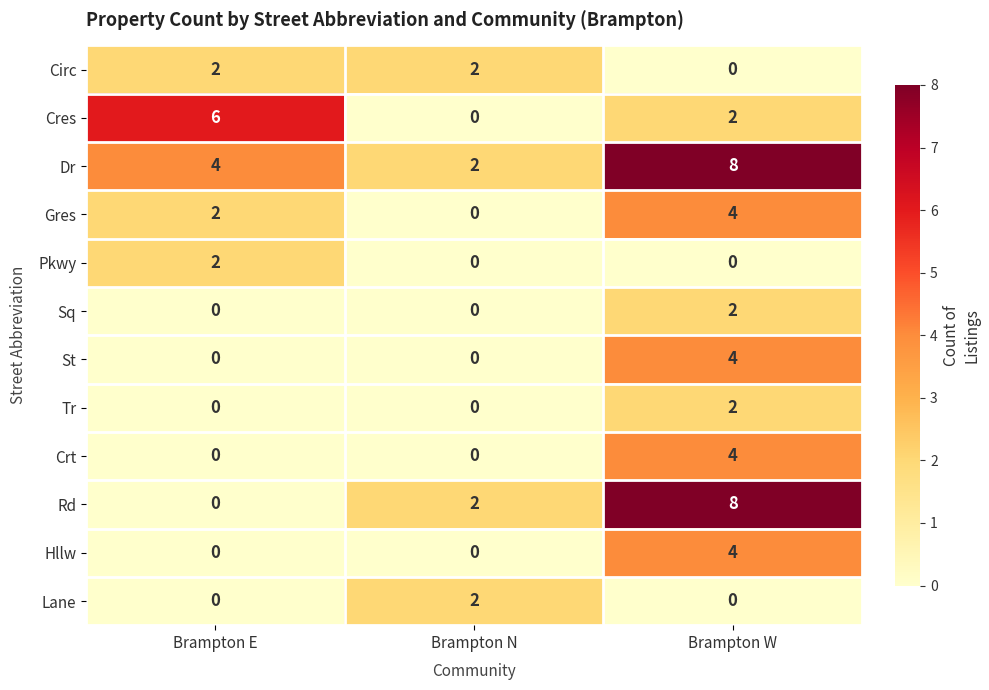

What is the sum of all St values?

4